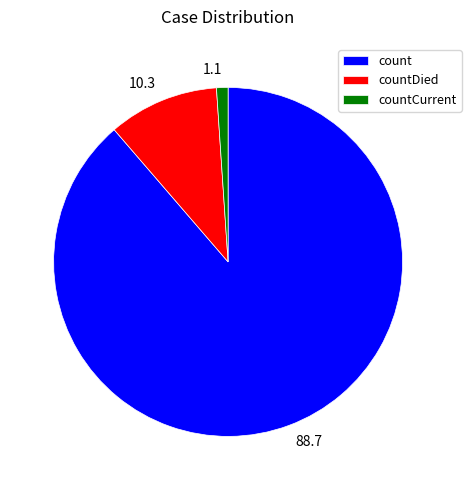

True or false: countCurrent accounts for 1% of the total.

True